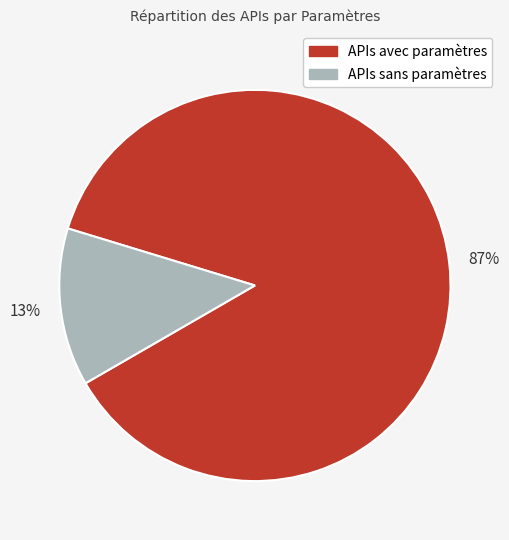

To the nearest percent, what is the average slice percentage?

50%